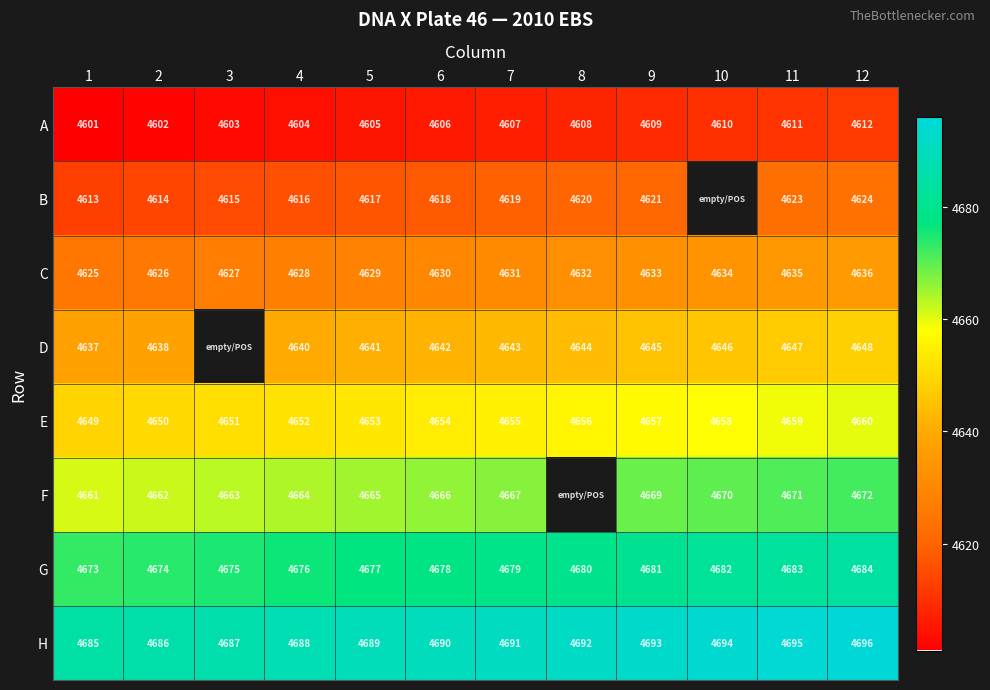

List the labels in order of A value, largest first.

12, 11, 10, 9, 8, 7, 6, 5, 4, 3, 2, 1